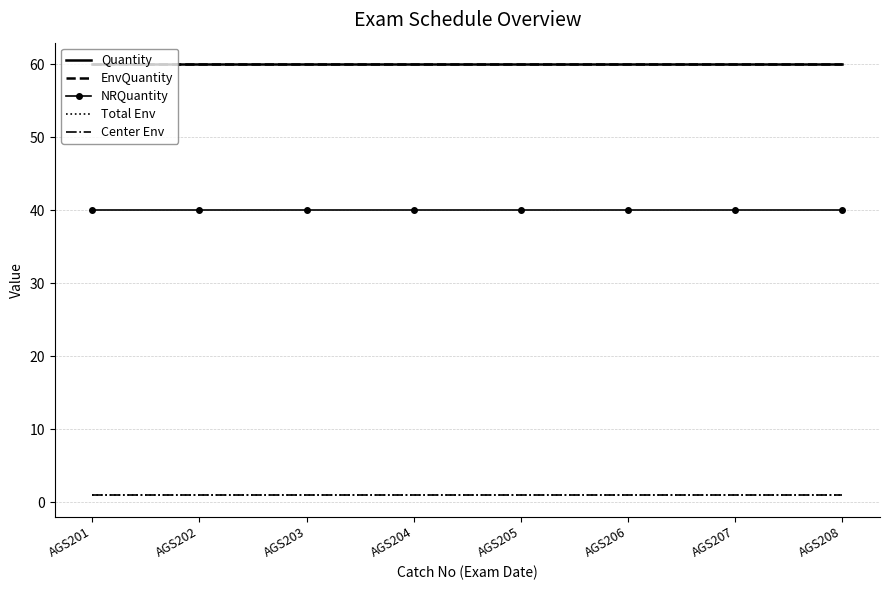

Is the value of EnvQuantity at AGS208 greater than the value of Center Env at AGS206?

Yes